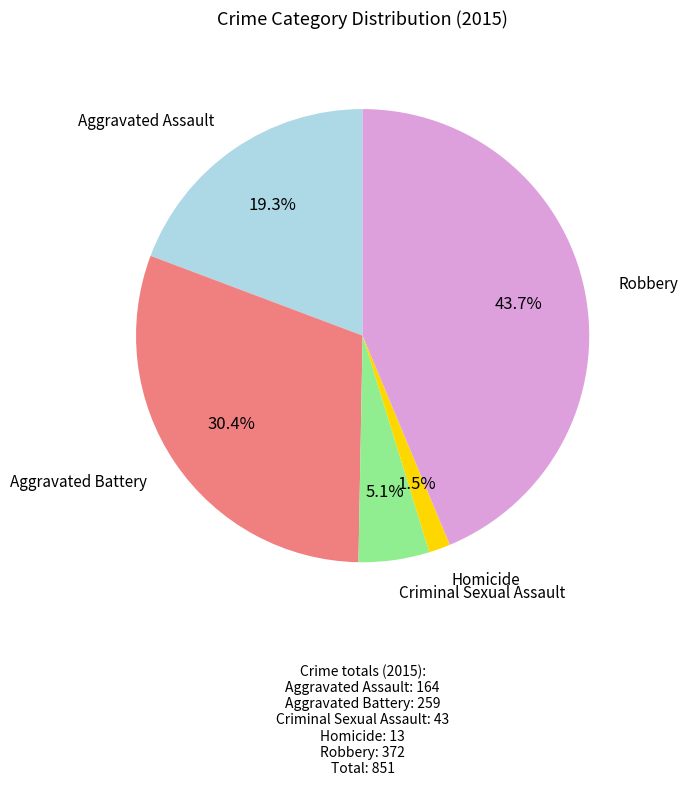

Is there any slice that represents more than half of the pie?

No